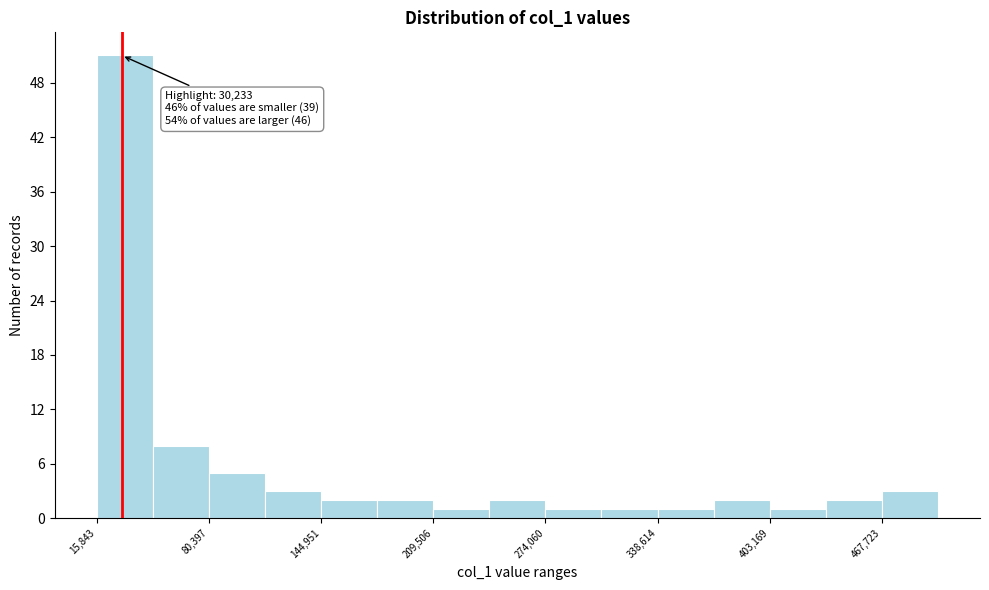

Read against the x-axis, roughly where is the centre of the tallest bar?

30000